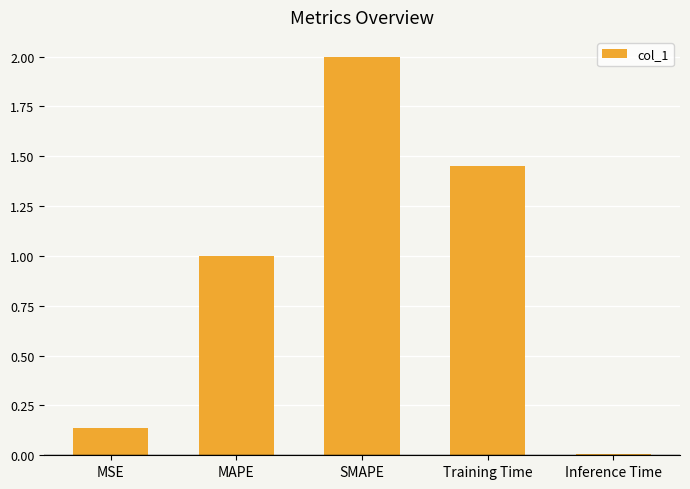

What is the sum of the values at MAPE and MSE?

1.1